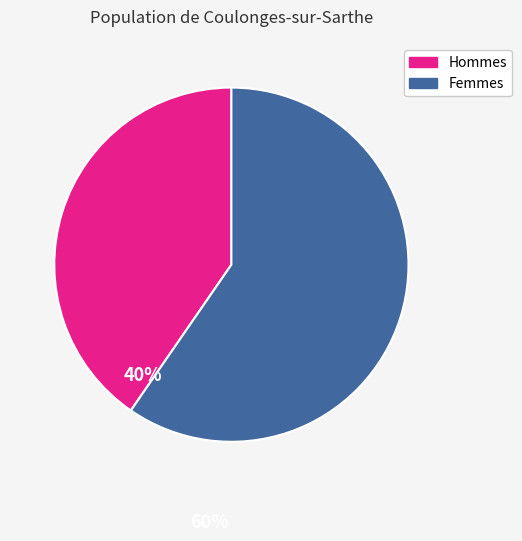

Is there a majority slice in this chart?

Yes